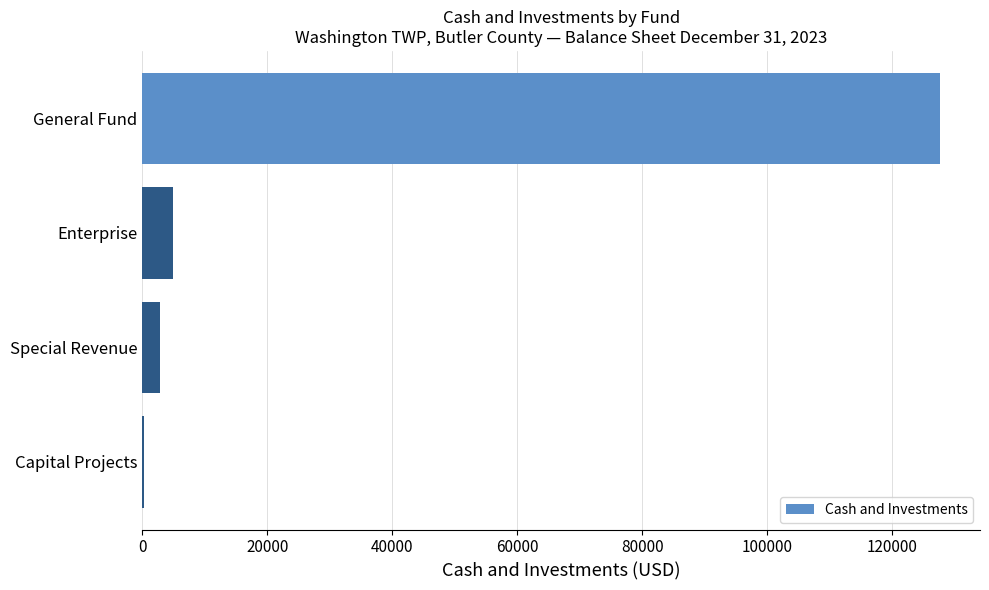

Reading top to bottom, what are all the values shown in this chart?

General Fund=127706	Enterprise=4912	Special Revenue=2825	Capital Projects=180